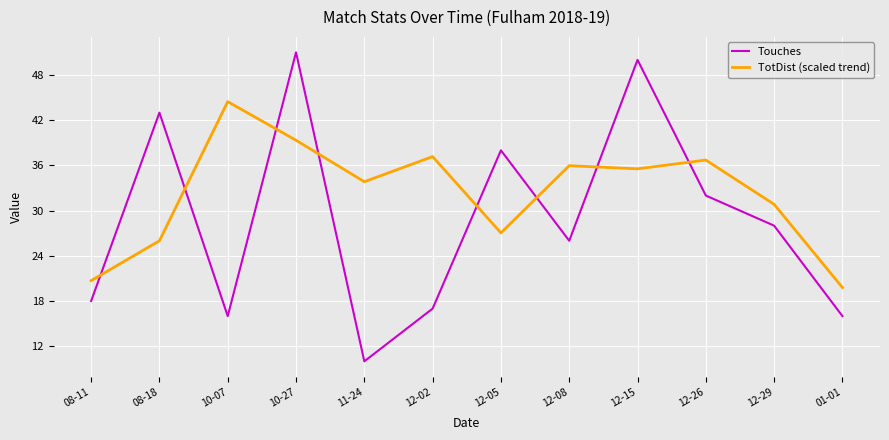

What is the minimum value shown in the chart?

10.0